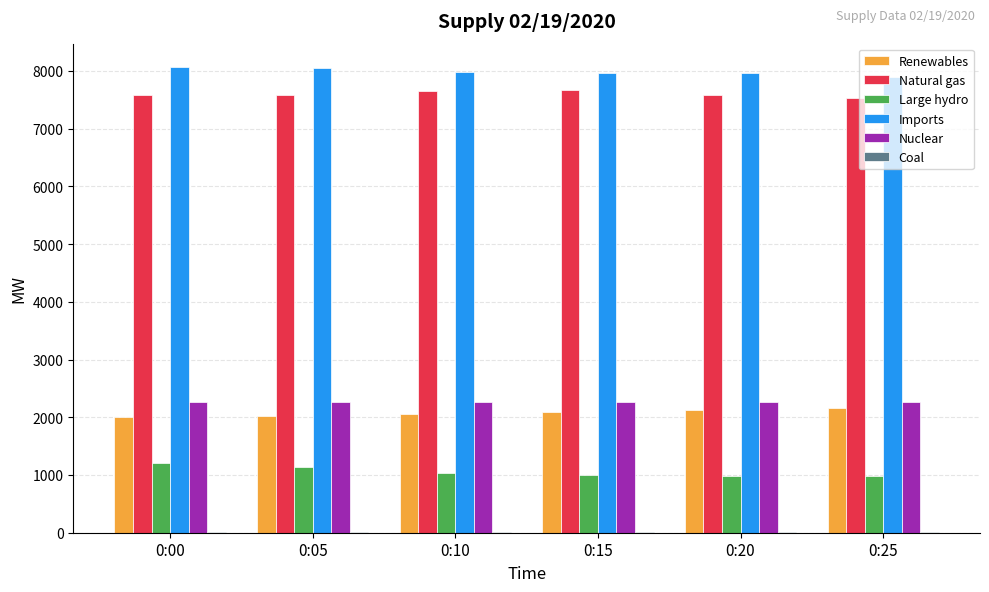

Is it true that Nuclear equals 2264 at 0:05?

True